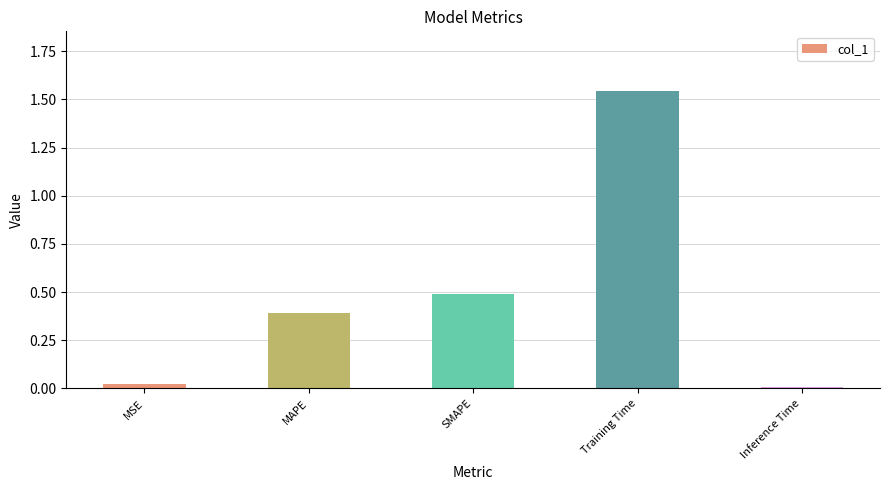

What is the difference between the second highest and minimum values?

0.5